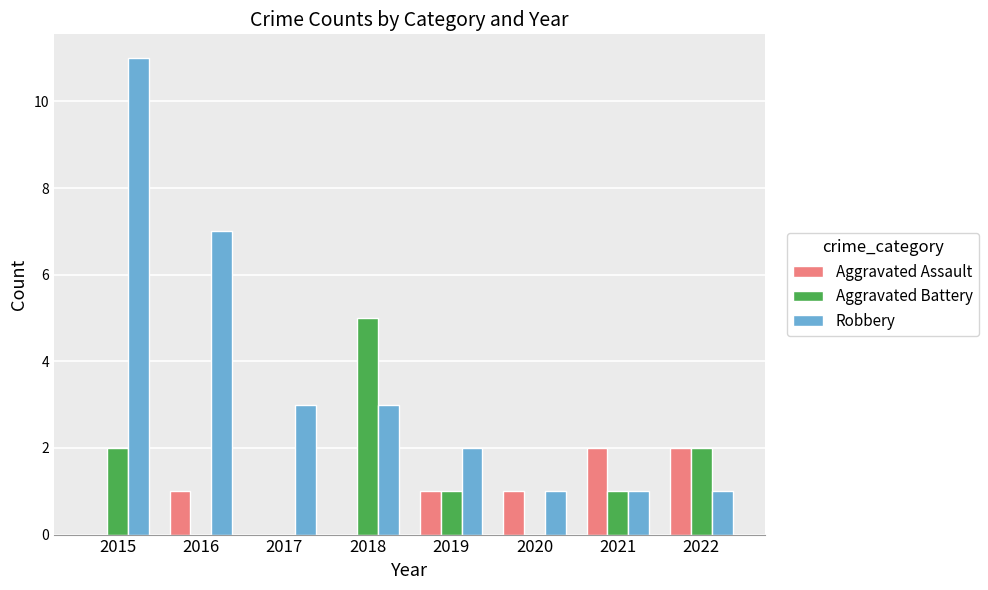

What value does the Robbery series have at 2017, to the nearest 5?

5